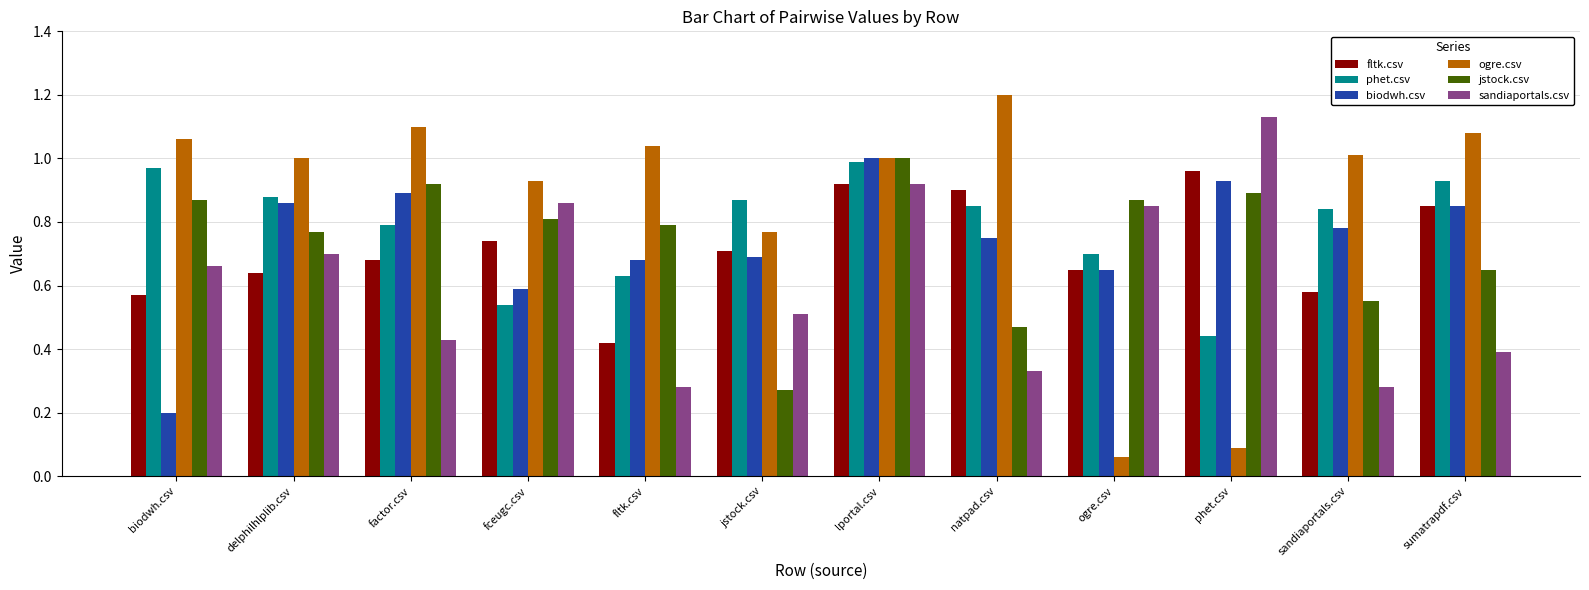

What is the total value across all series at ogre.csv?

3.8